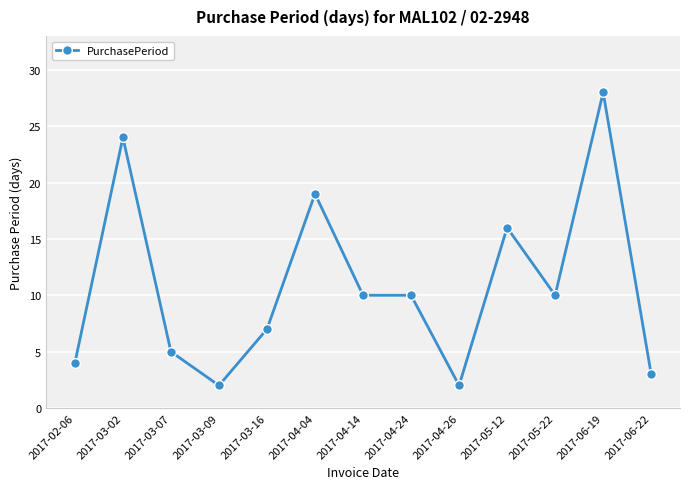

Reading right to left, list all the values displayed in this chart.

3	28	10	16	2	10	10	19	7	2	5	24	4